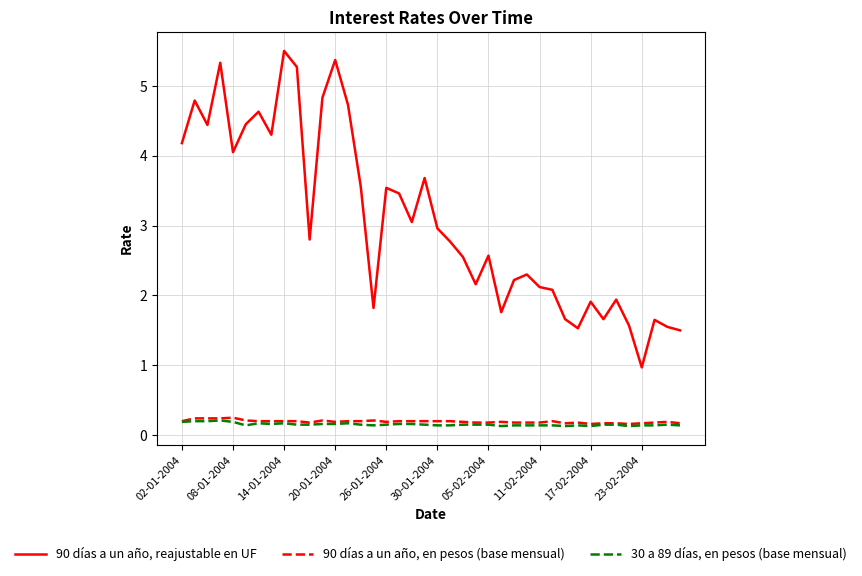

Rank the series by their maximum value, from lowest to highest.

30 a 89 días, en pesos (base mensual), 90 días a un año, en pesos (base mensual), 90 días a un año, reajustable en UF